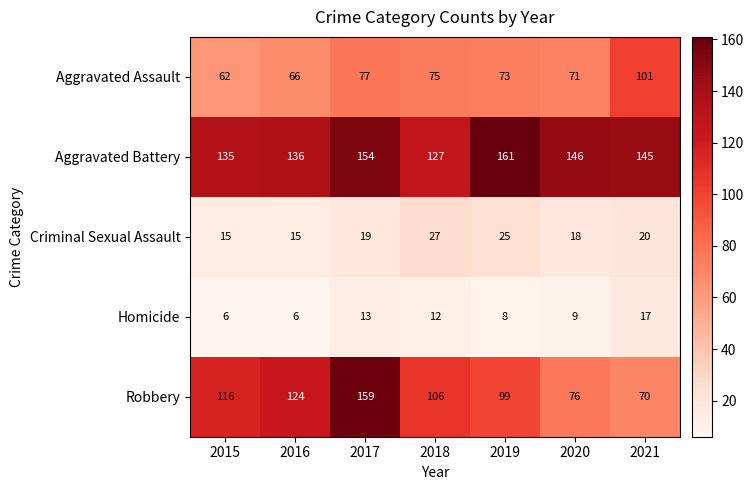

At how many categories does at least one series exceed 8?

7